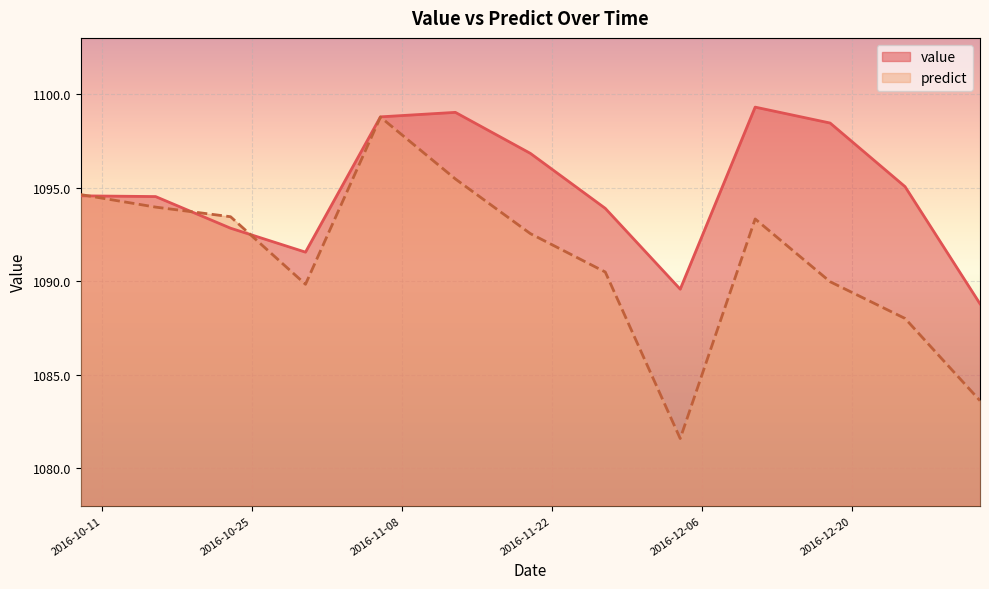

The value series shows 319.7 at 2017-01-01. True or false?

False